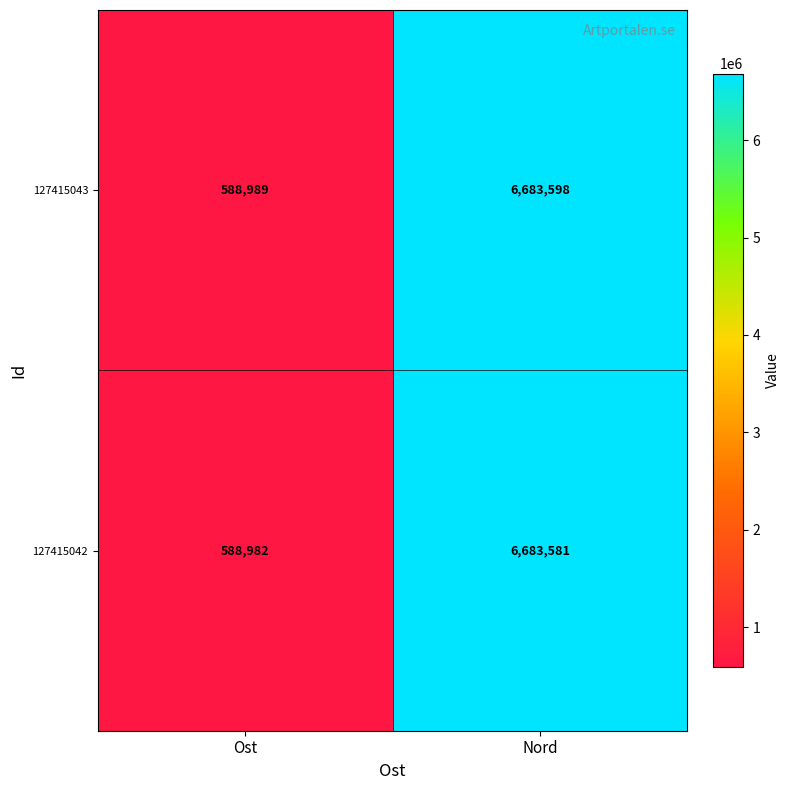

Reading left to right, what are all the values shown in this chart?

127415043: 588989	6683598
127415042: 588982	6683581